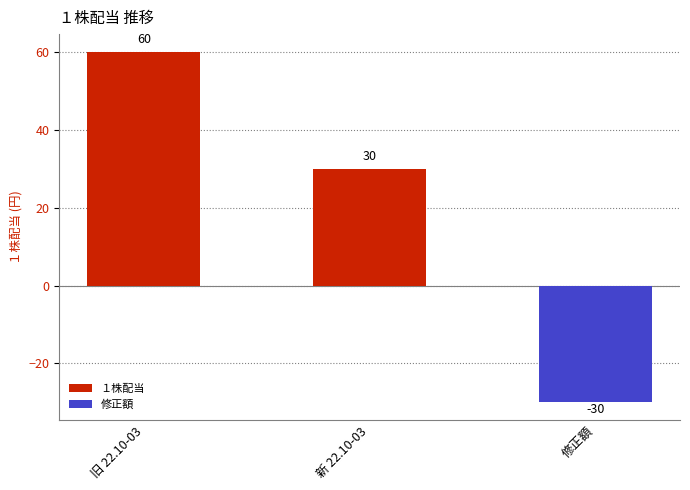

Between 新 22.10-03 and 修正額, which is larger?

新 22.10-03